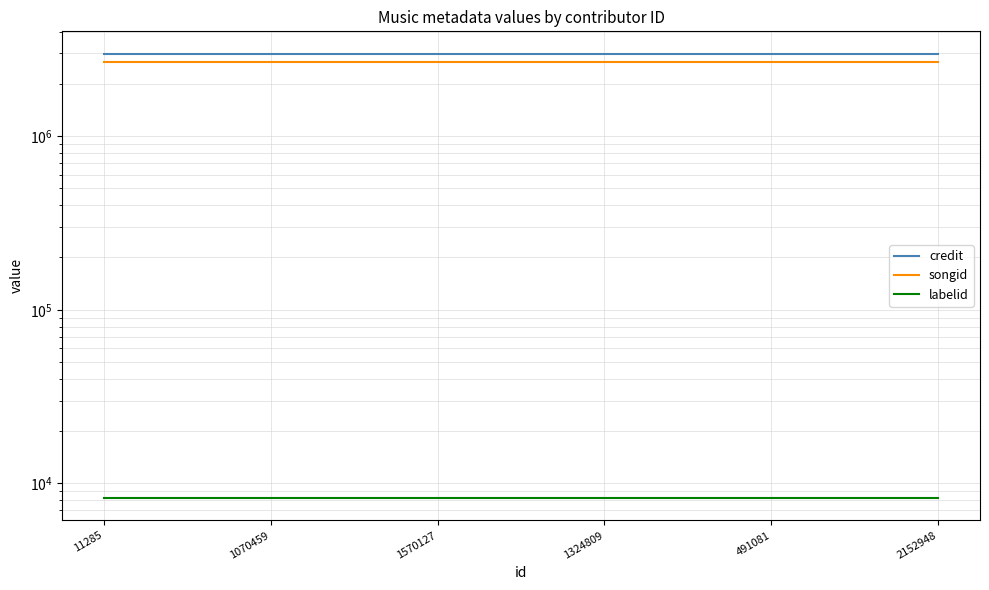

What is the total value across all series at 2152948?

5655909